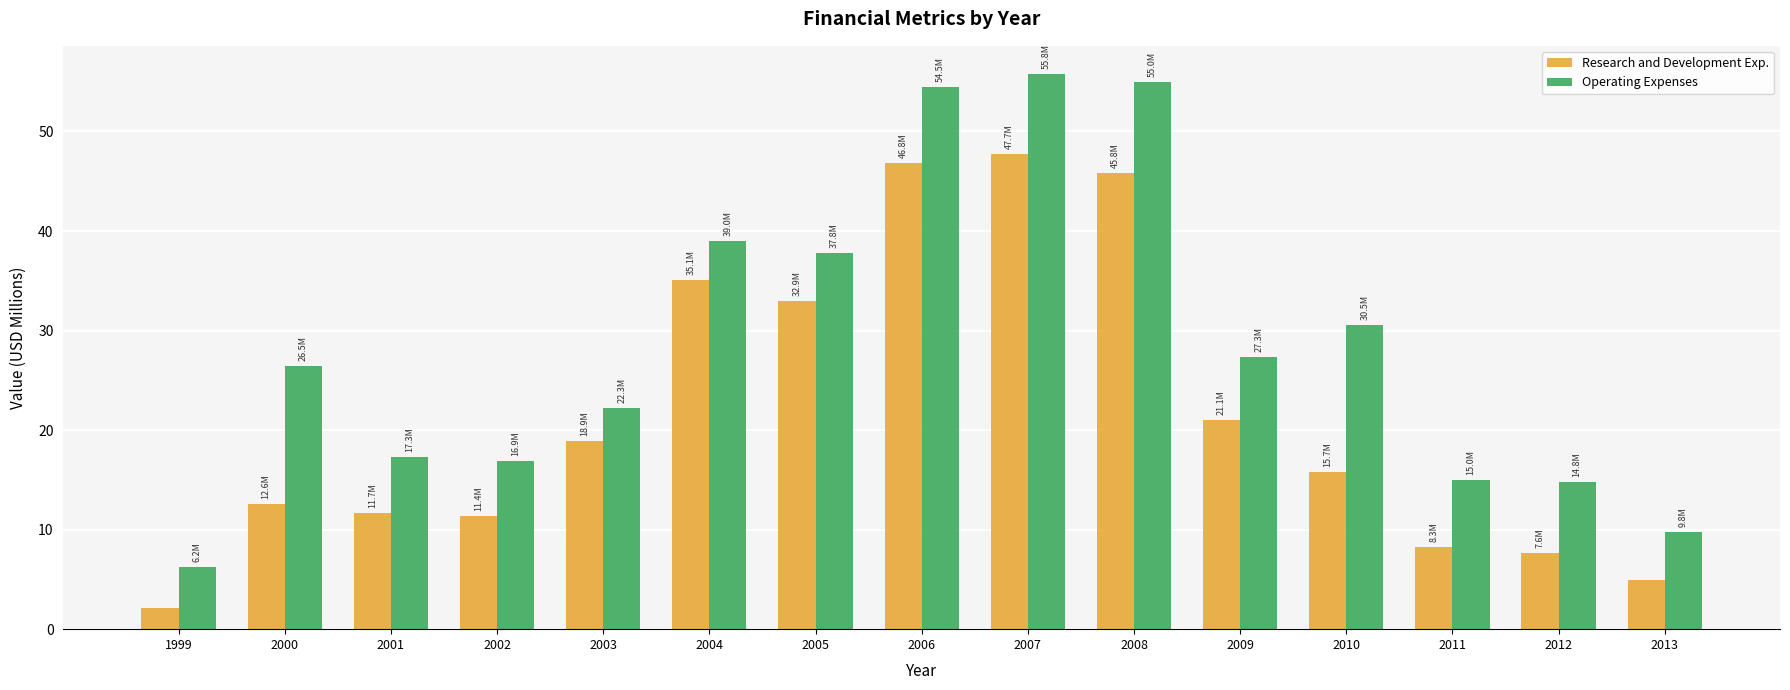

What is the sum of the Operating Expenses values at 2009 and 2008?

82.3